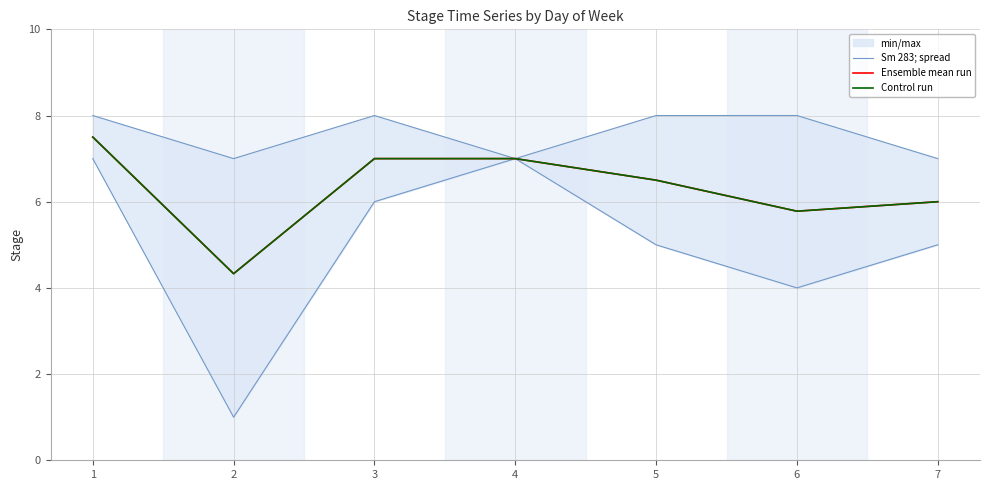

How many Ensemble mean run values are between 5 and 7?

5